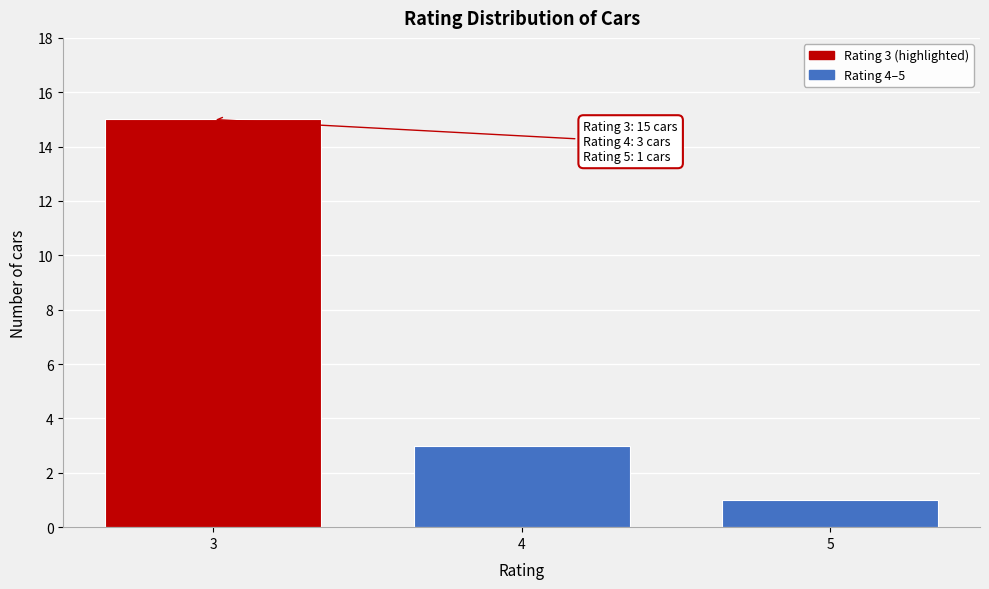

Over which range of the x-axis is the bar tallest?

2.5 to 3.5